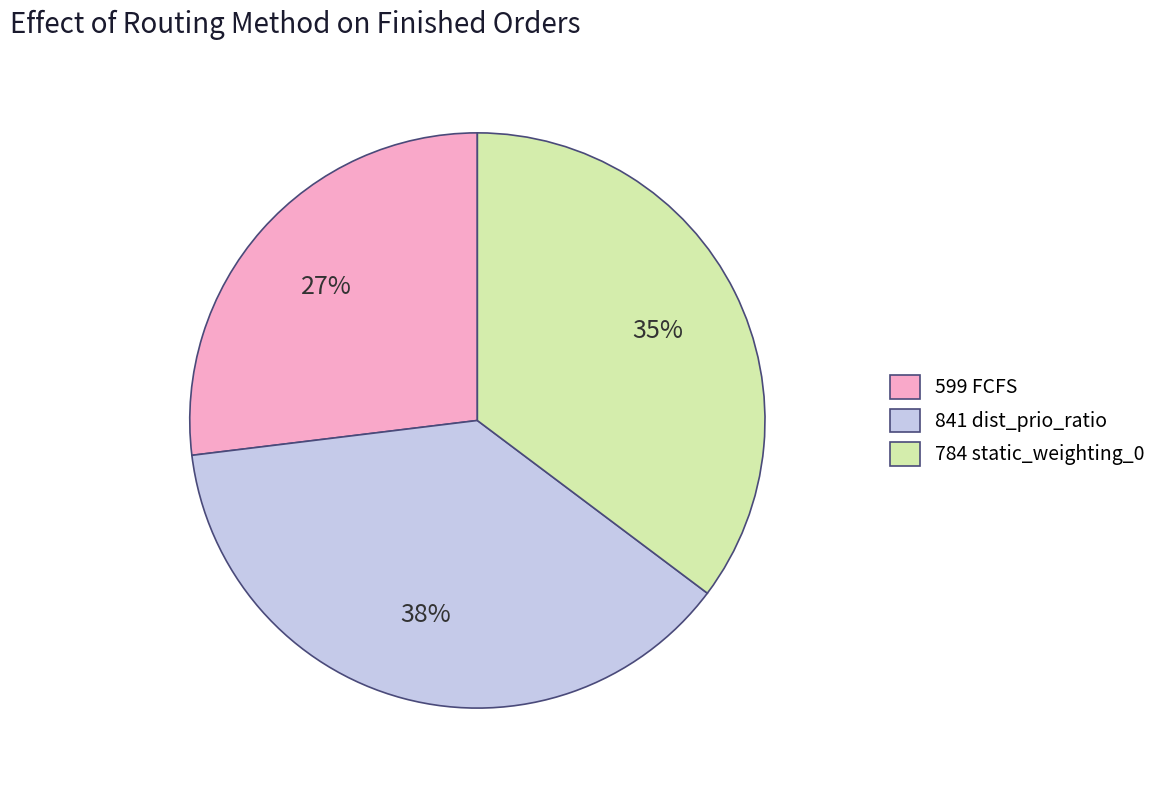

Does any single category account for the majority?

No